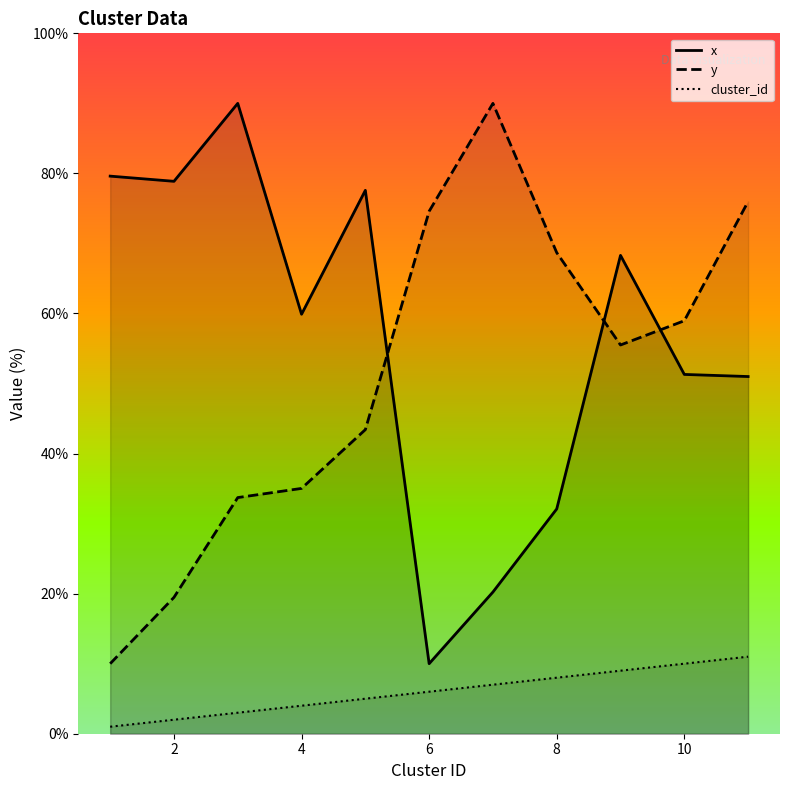

Read the y value at 2.

19.5